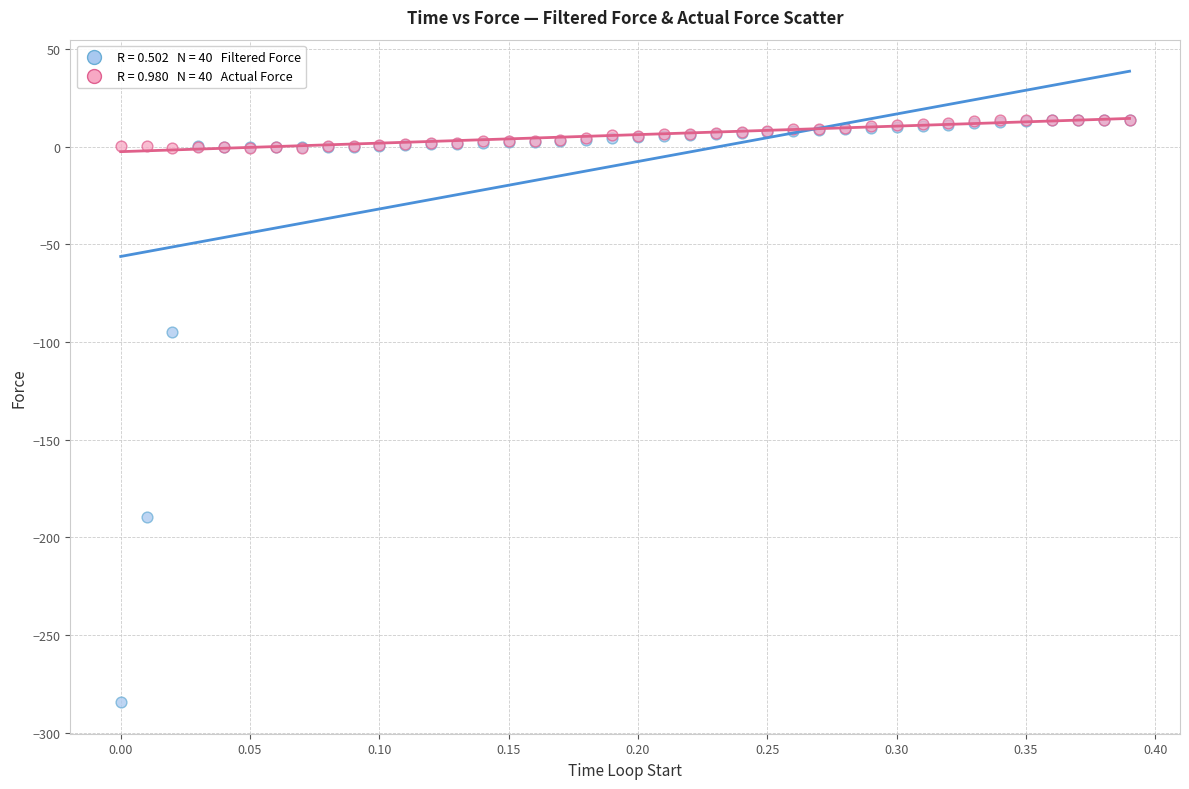

Across all series, what Y value is closest to -135?

-94.8